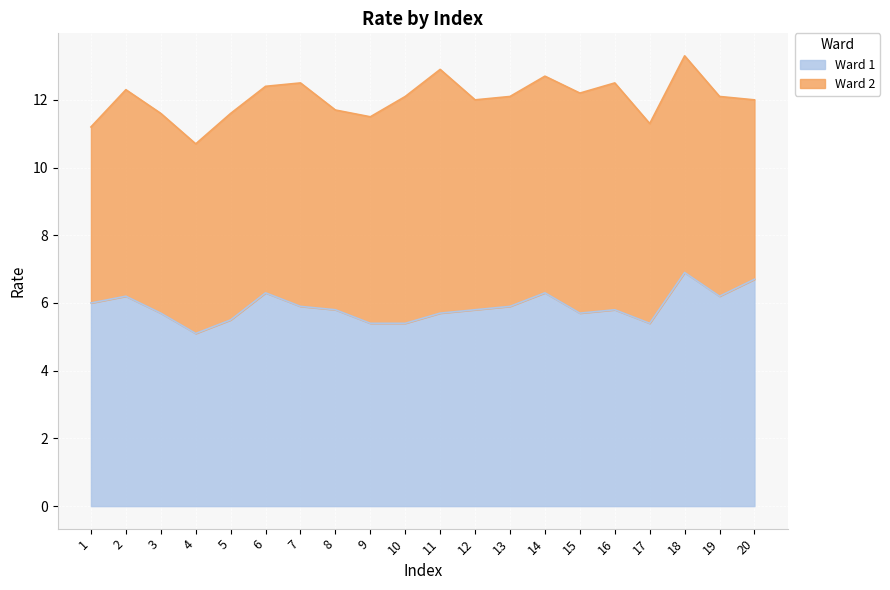

What is the minimum value shown in the chart?

5.1